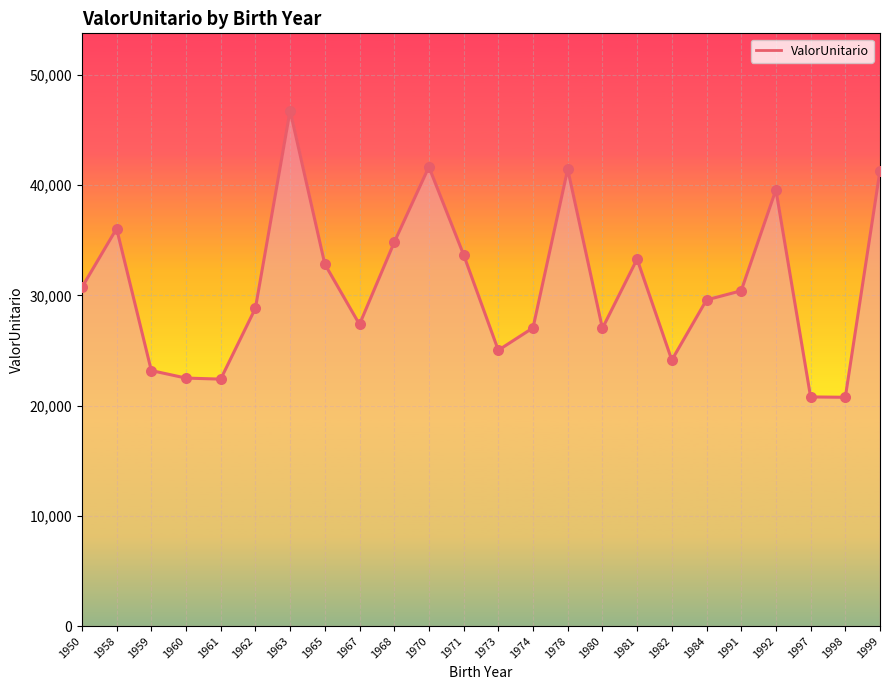

What is the ratio of the value at 1967 to the value at 1968?

0.8